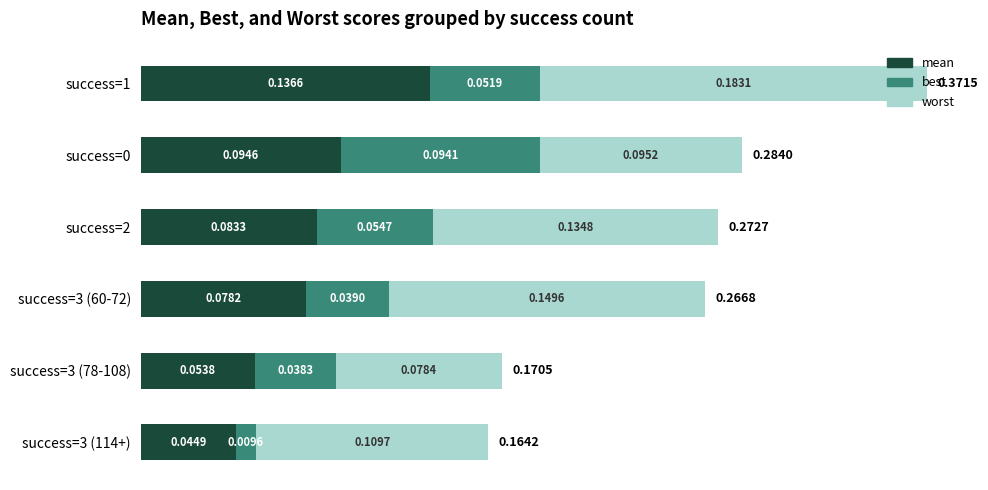

Which category has the lowest value in the mean series?

success=3 (114+)